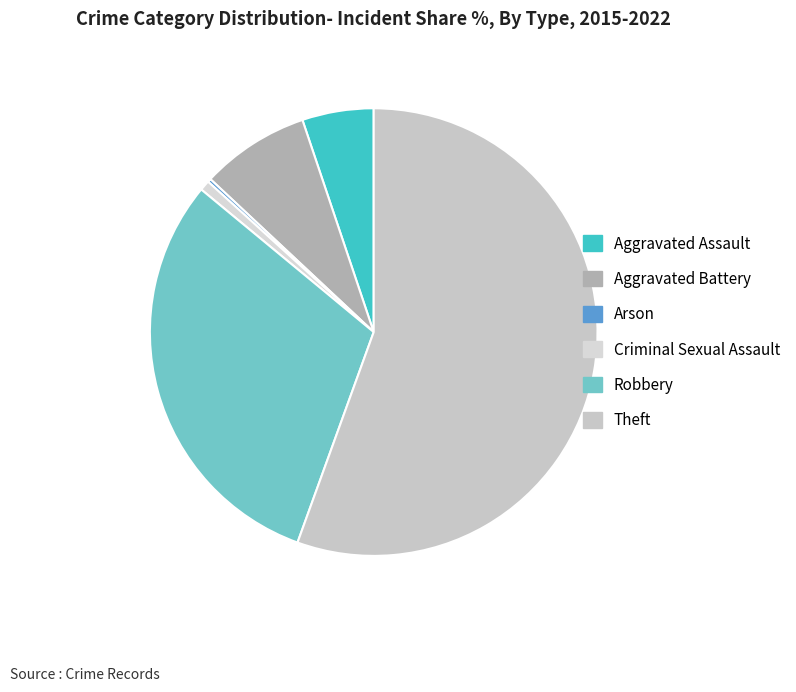

Which slice is the largest?

Theft